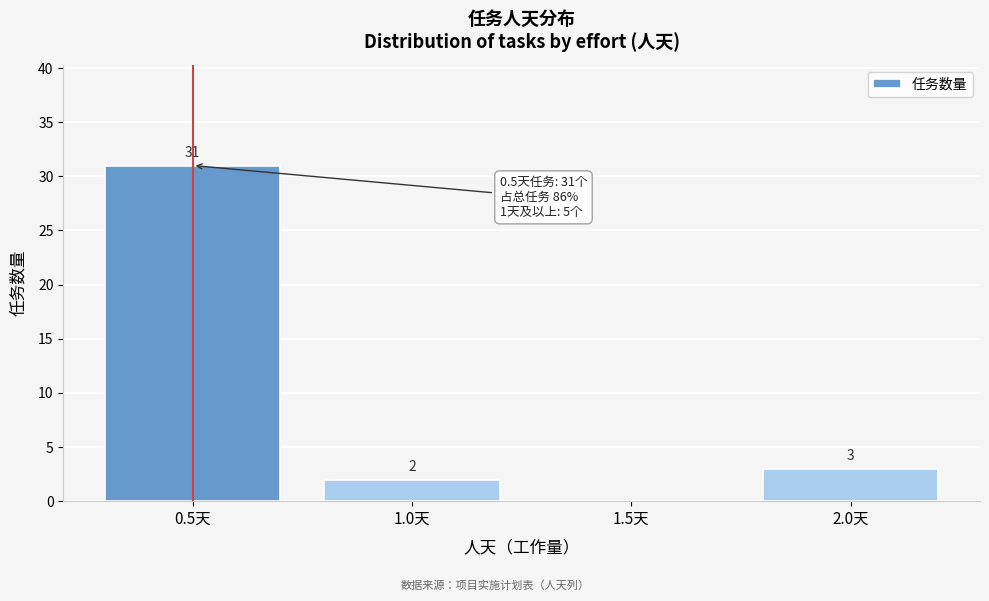

Over which range of the x-axis is the bar tallest?

0.25 to 0.75